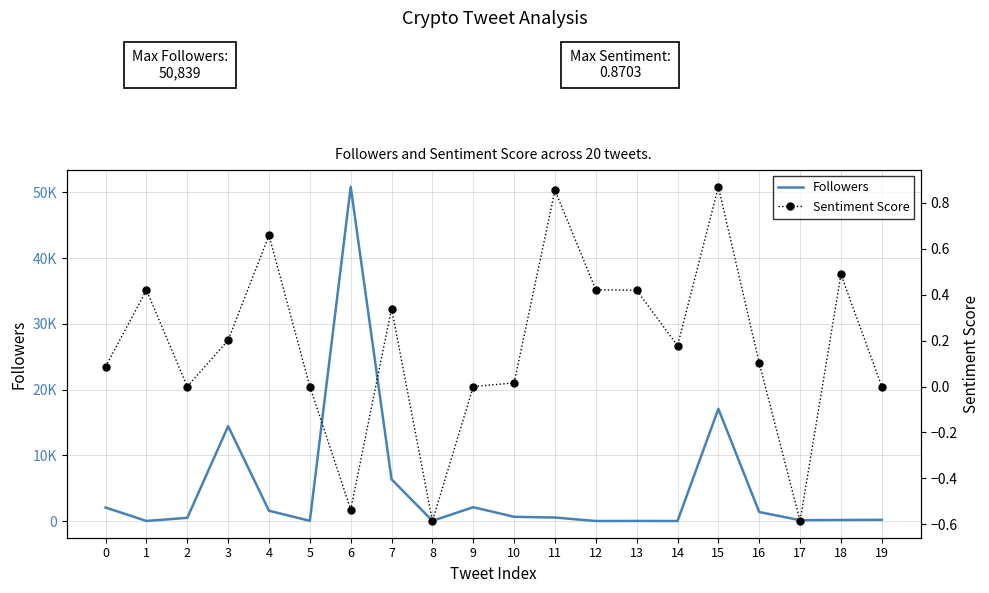

At which category is the sum across all series the highest?

6